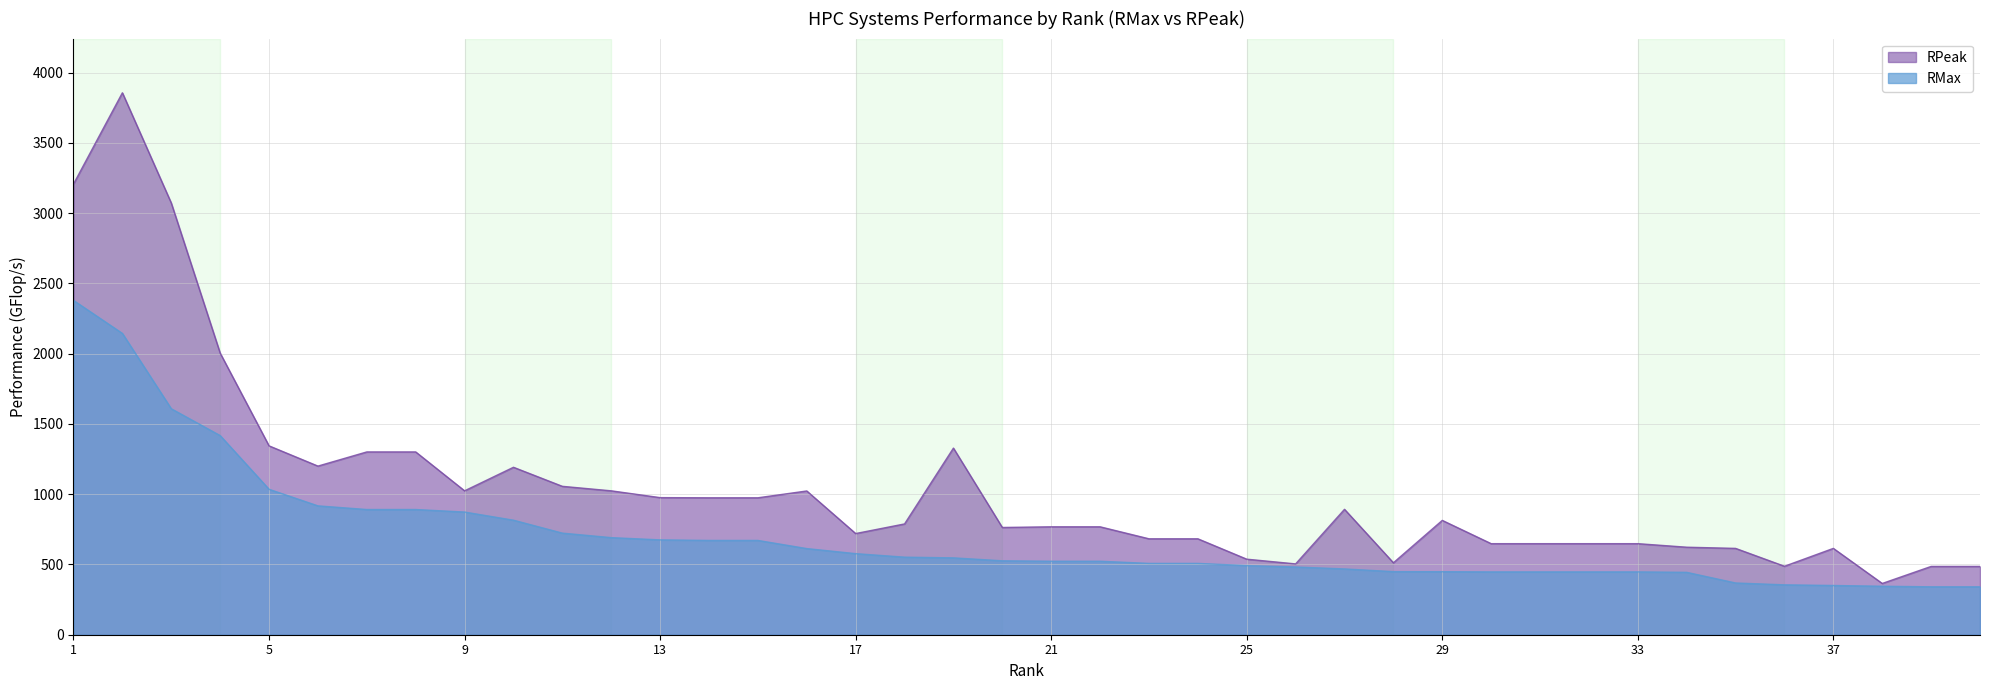

Reading left to right, what are all the values shown in this chart?

RMax: 1=2379.0	2=2144.0	3=1608.0	4=1417.0	5=1035.0	6=917.0	7=891.0	8=891.0	9=873.0	10=815.0	11=723.0	12=690.9	13=675.0	14=671.0	15=671.0	16=613.0	17=577.0	18=552.0	19=547.0	20=526.0	21=523.0	22=523.0	23=507.6	24=507.6	25=492.0	26=482.0	27=468.2	28=449.0	29=448.6	30=447.0	31=447.0	32=447.0	33=447.0	34=444.0	35=368.2	36=355.0	37=350.4	38=345.0	39=341.0	40=341.0
RPeak: 1=3207.0	2=3856.5	3=3072.0	4=2004.0	5=1344.0	6=1200.0	7=1300.8	8=1300.8	9=1024.0	10=1191.6	11=1056.0	12=1024.0	13=975.6	14=974.4	15=974.4	16=1023.0	17=720.0	18=788.4	19=1328.0	20=763.2	21=768.0	22=768.0	23=682.7	24=682.7	25=537.6	26=504.0	27=892.4	28=512.0	29=813.6	30=648.0	31=648.0	32=648.0	33=648.0	34=622.8	35=614.4	36=487.2	37=614.4	38=364.8	39=486.0	40=486.0